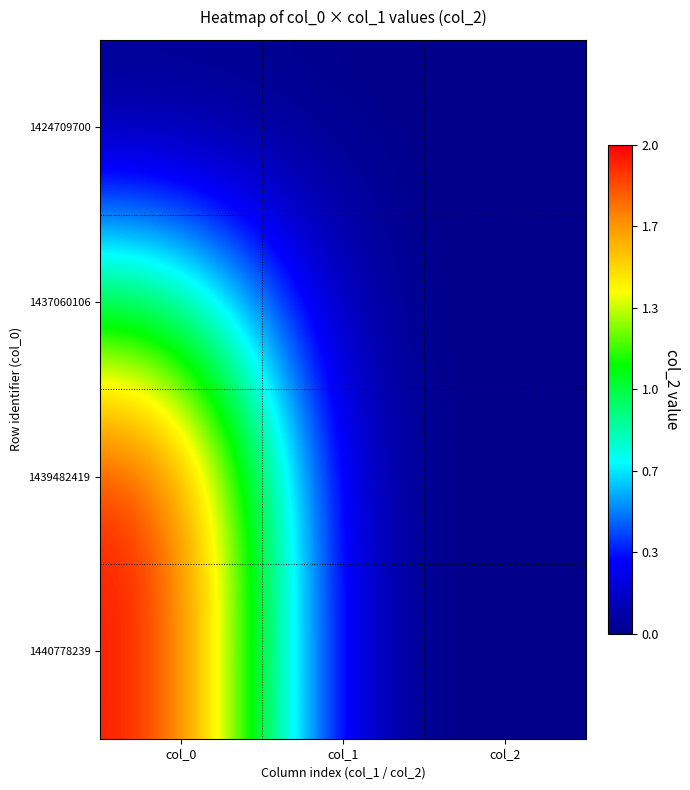

What is the greatest value displayed?

2